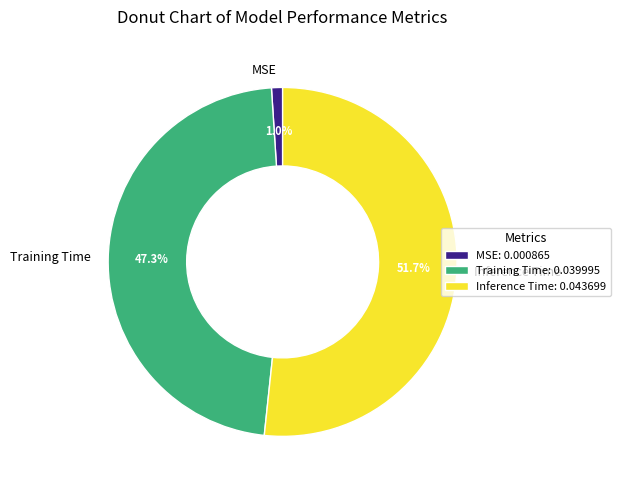

Count the number of slices in the pie.

3